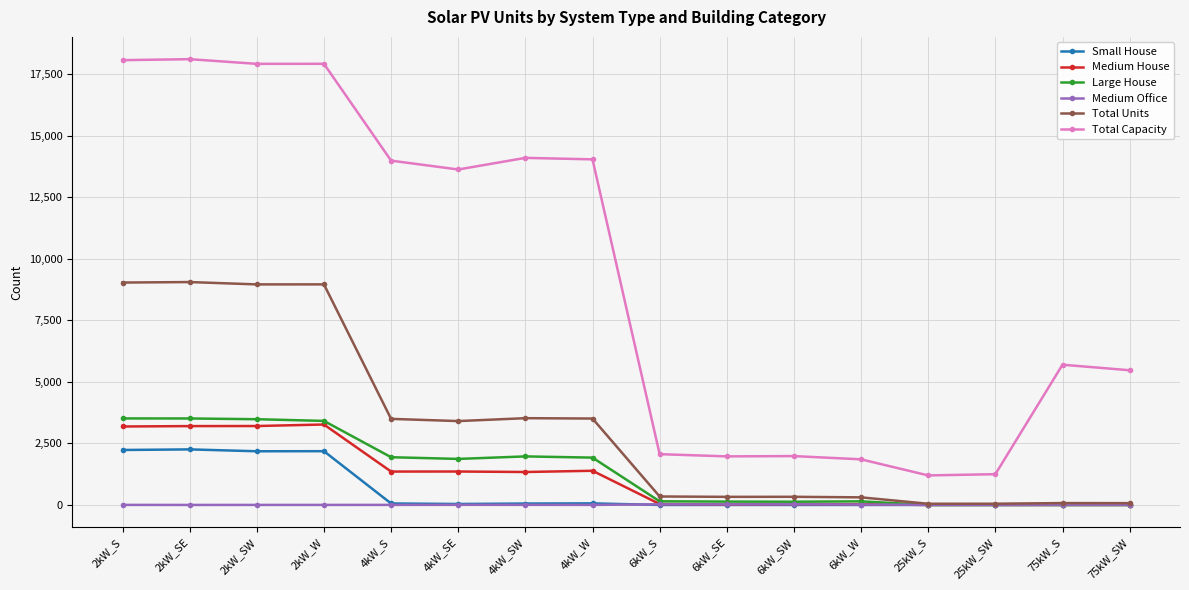

What is the minimum value for Total Capacity?

1200